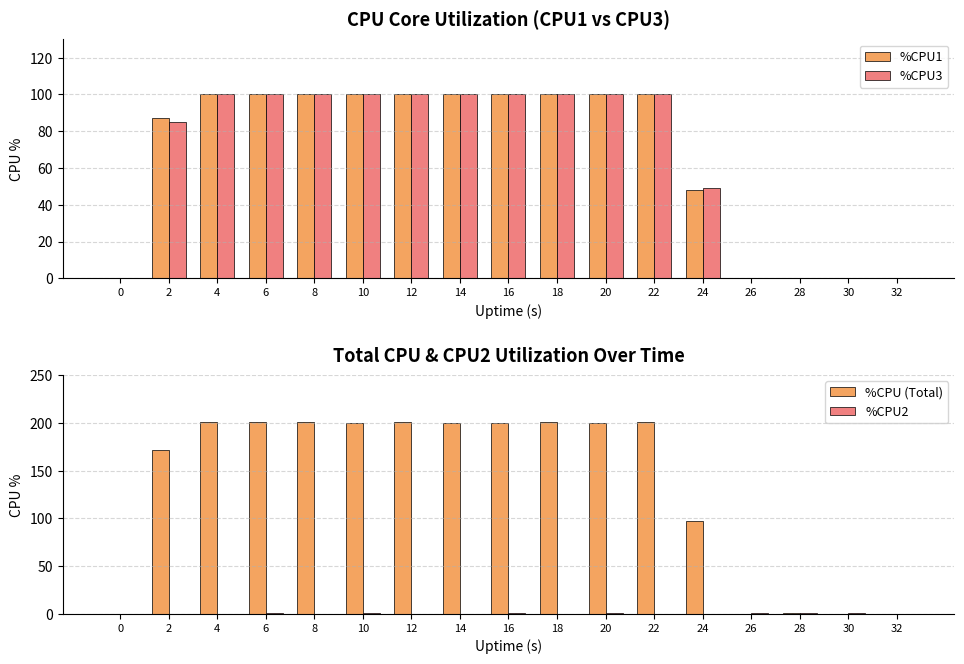

What is the difference between the maximum and second lowest values in the %CPU3 series?

100.0